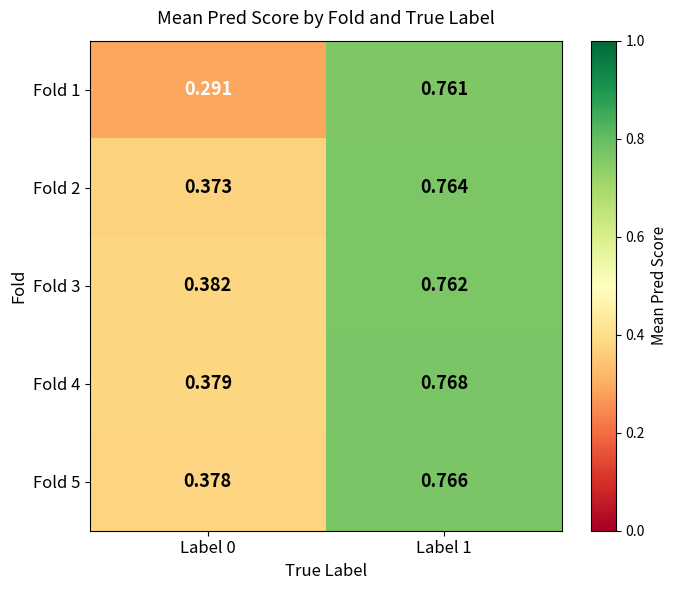

How many distinct data groups are displayed?

5